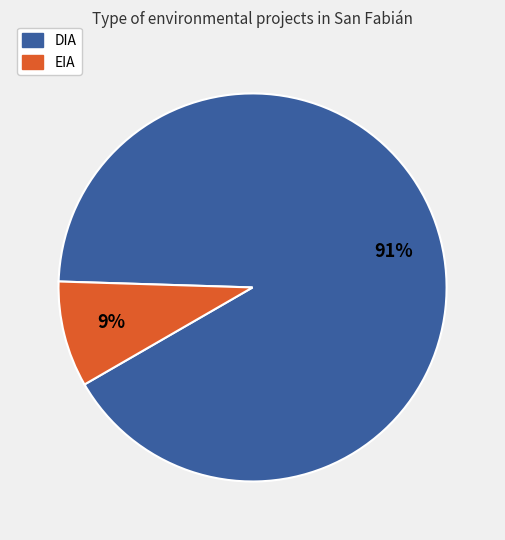

How many segments does this pie chart have?

2